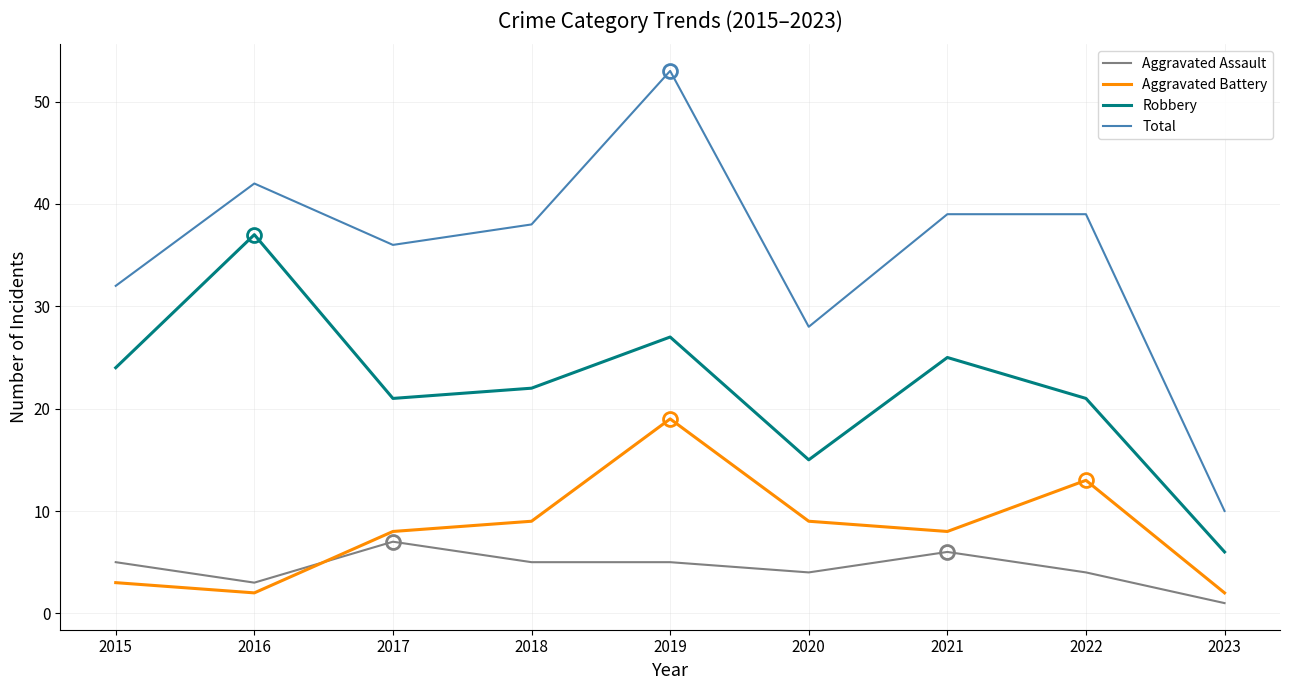

Read the Total value at 2017.

36